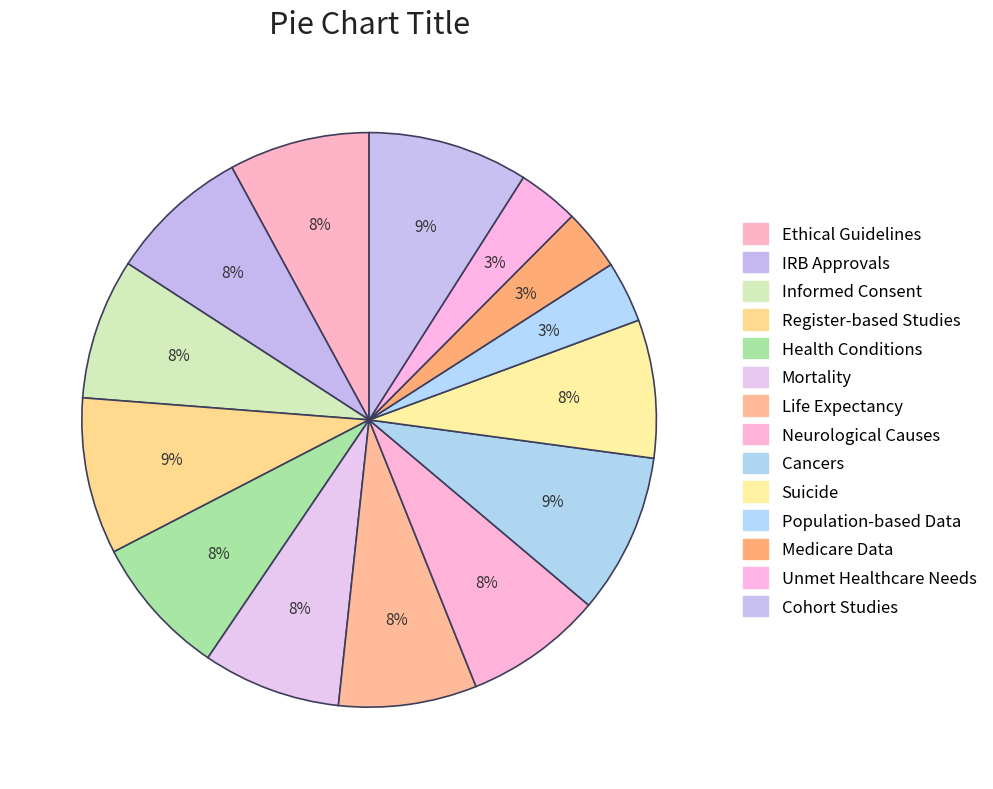

How many segments does this pie chart have?

14